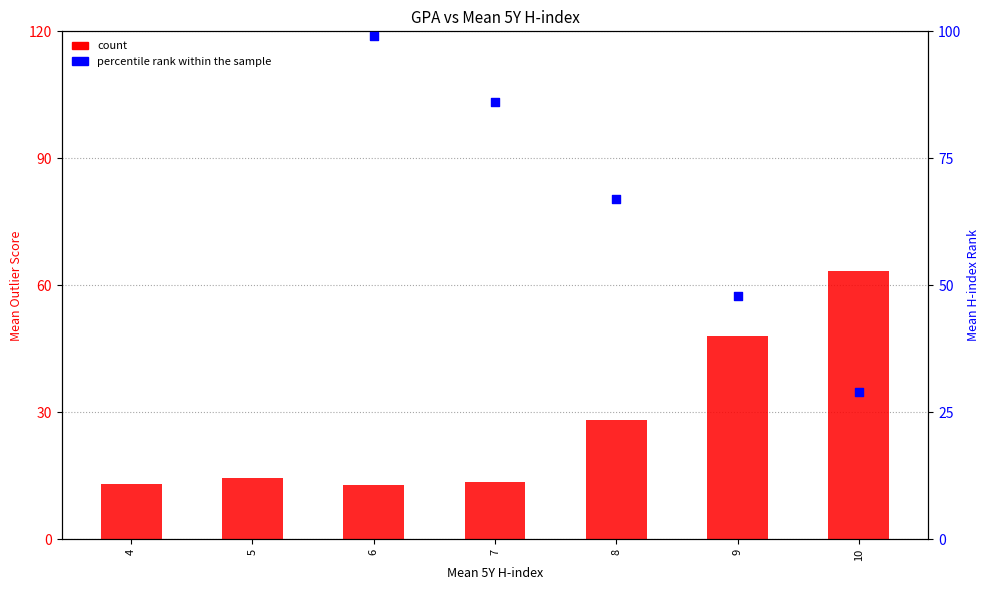

Which series has the largest Y range (max minus min)?

percentile rank within the sample